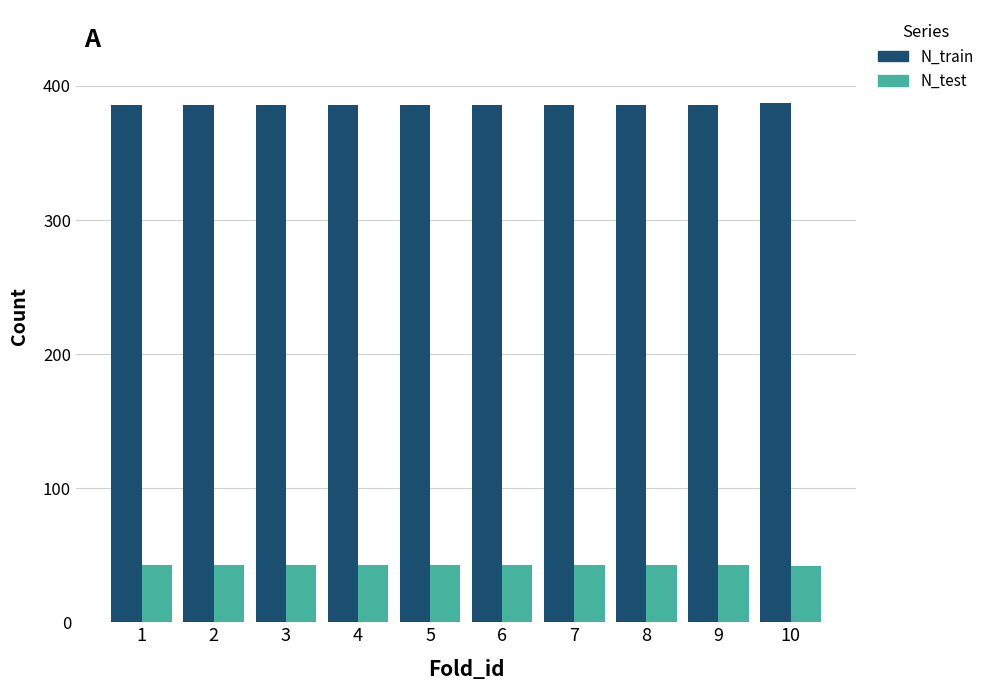

What is the approximate value of N_train at 2?

386